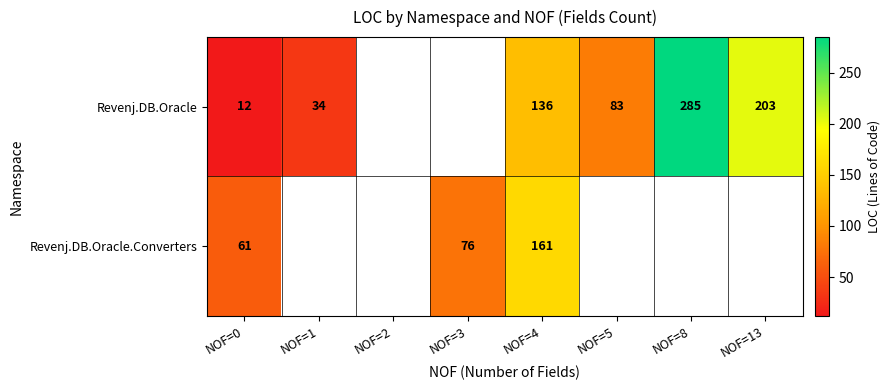

At NOF=0, list the series in order from largest to smallest.

Revenj.DB.Oracle.Converters, Revenj.DB.Oracle